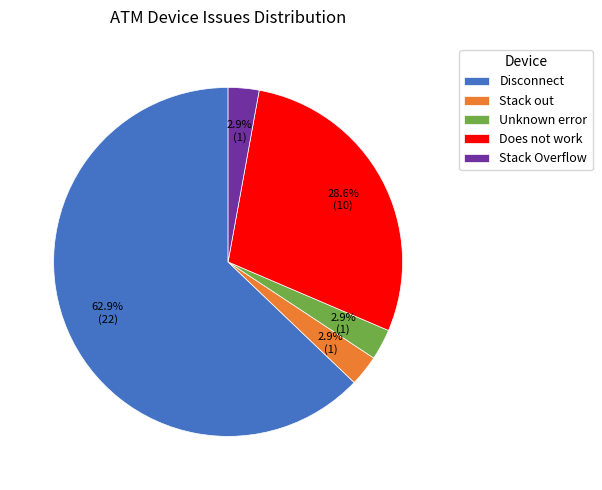

Which has a higher value, Does not work or Disconnect?

Disconnect